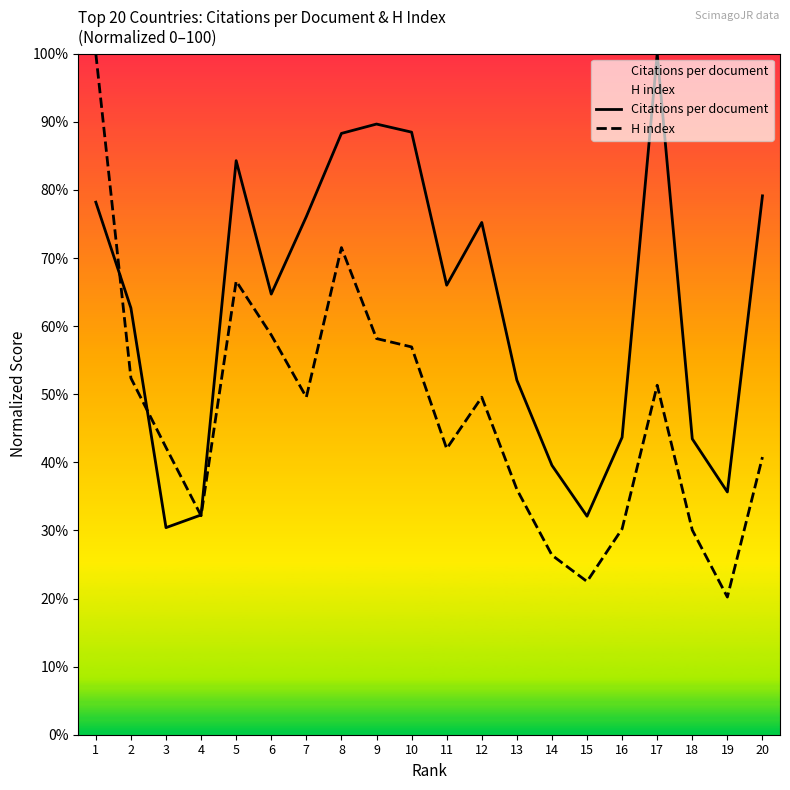

Reading left to right, what are all the values shown in this chart?

Citations per document: 1=78.2	2=62.7	3=30.4	4=32.3	5=84.3	6=64.7	7=76.1	8=88.3	9=89.7	10=88.5	11=66.0	12=75.2	13=52.1	14=39.6	15=32.1	16=43.7	17=100.0	18=43.4	19=35.6	20=79.1
H index: 1=100.0	2=52.4	3=42.2	4=32.2	5=66.6	6=58.7	7=49.6	8=71.5	9=58.2	10=56.9	11=42.0	12=49.6	13=36.0	14=26.4	15=22.5	16=30.2	17=51.3	18=30.1	19=20.2	20=40.8